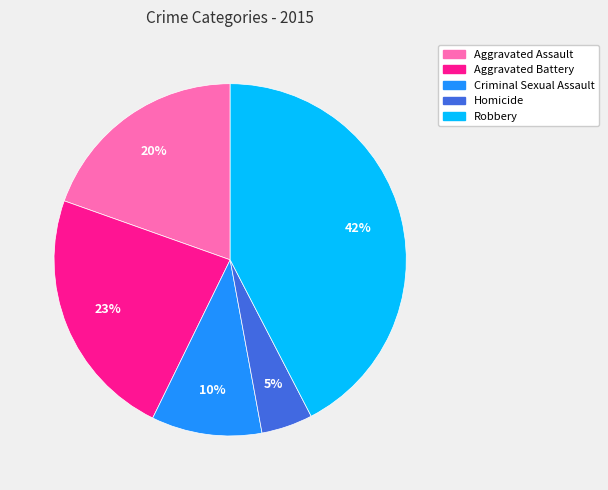

To the nearest percent, what portion does Aggravated Battery represent?

23%